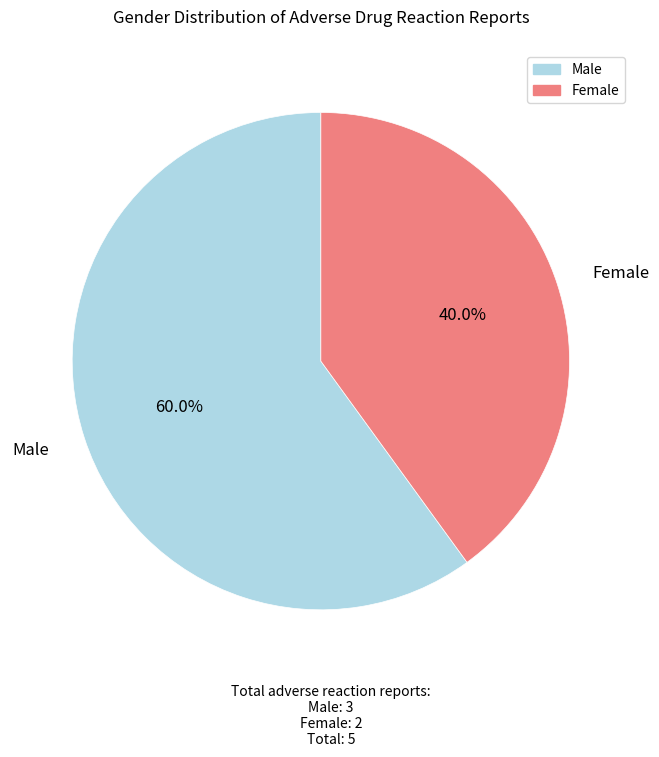

Does any single category account for the majority?

Yes